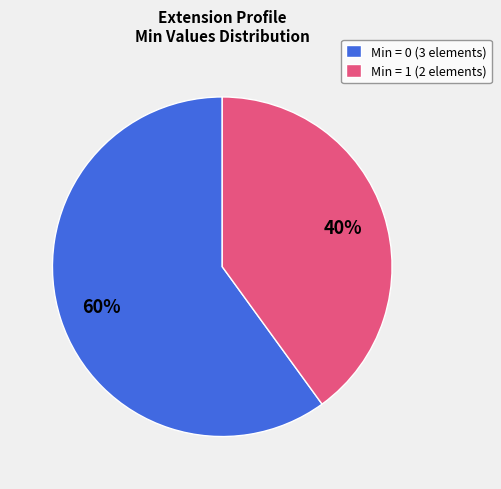

Is the sum of Min = 1 (2 elements) and Min = 0 (3 elements) greater than half?

Yes